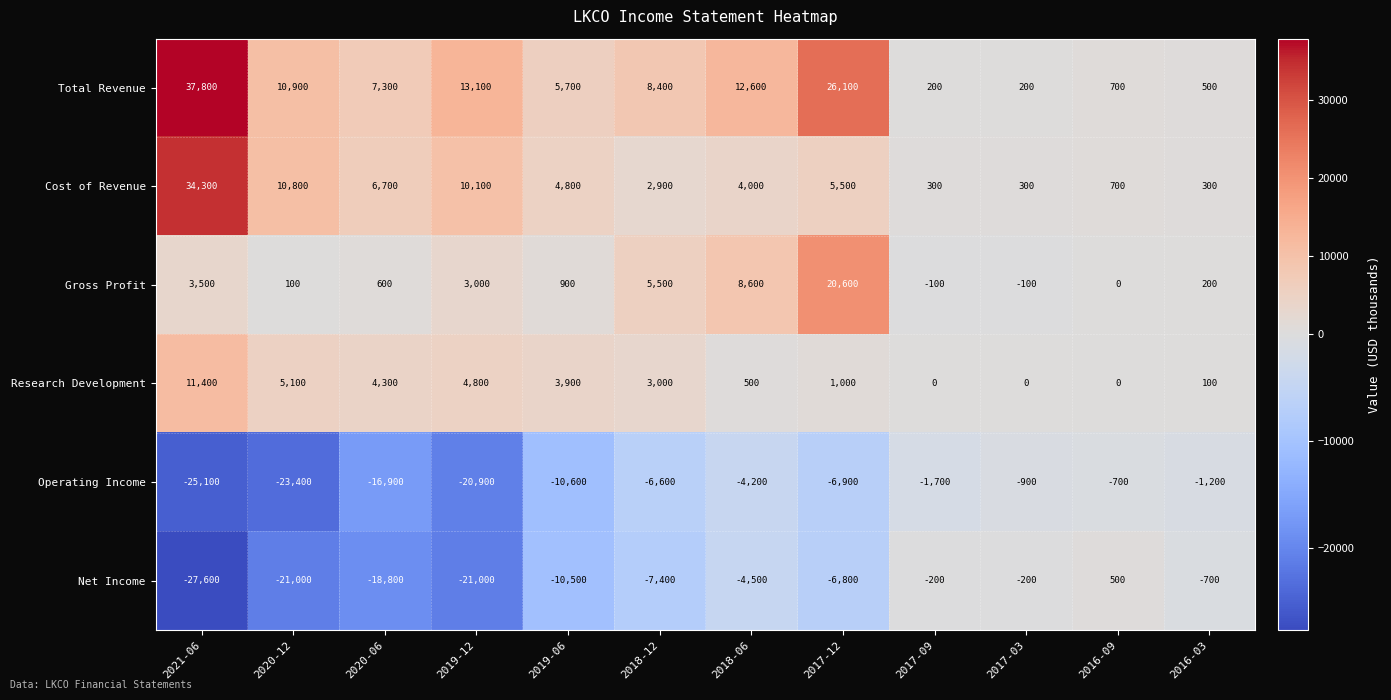

What is the total value across all series at 2020-12?

-17500